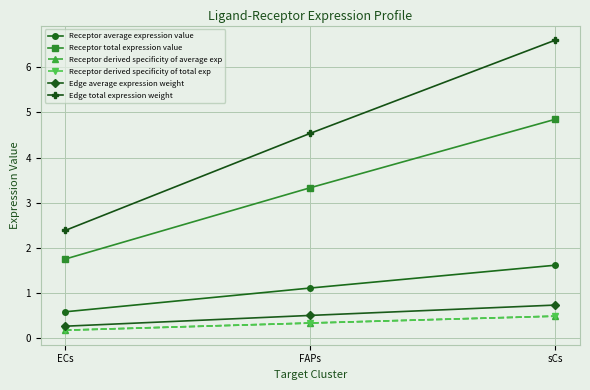

What is the value of the Edge average expression weight point at the 3rd from the left?

0.7